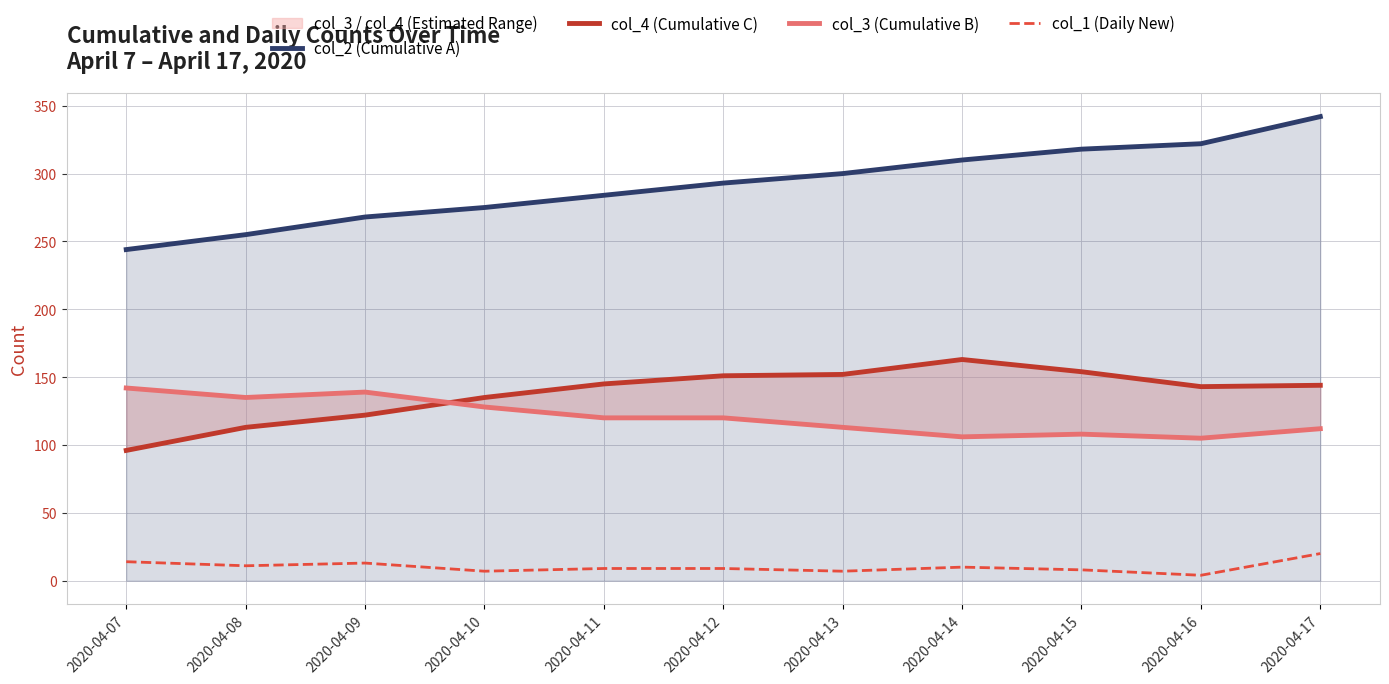

The col_2 (Cumulative A) series shows 310 at 2020-04-14. True or false?

True